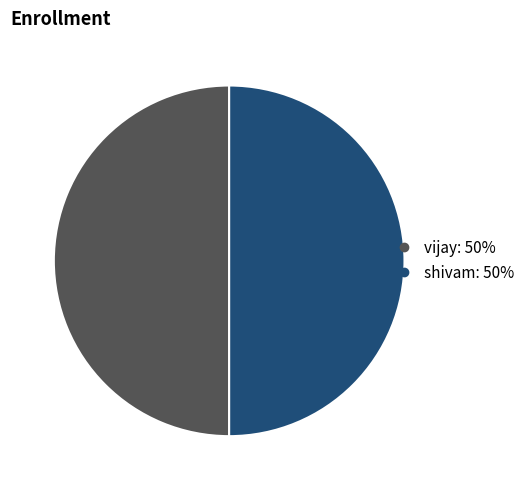

Approximately how many times larger is the value at shivam compared to vijay?

1.0